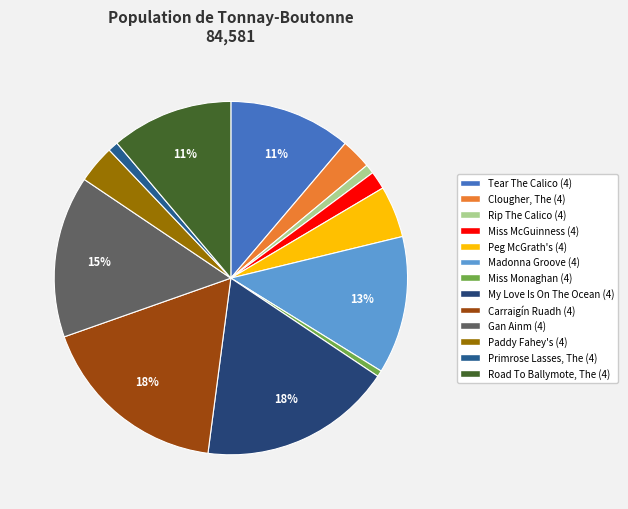

What is the change in value from Peg McGrath's (4) to Madonna Groove (4)?

+6655